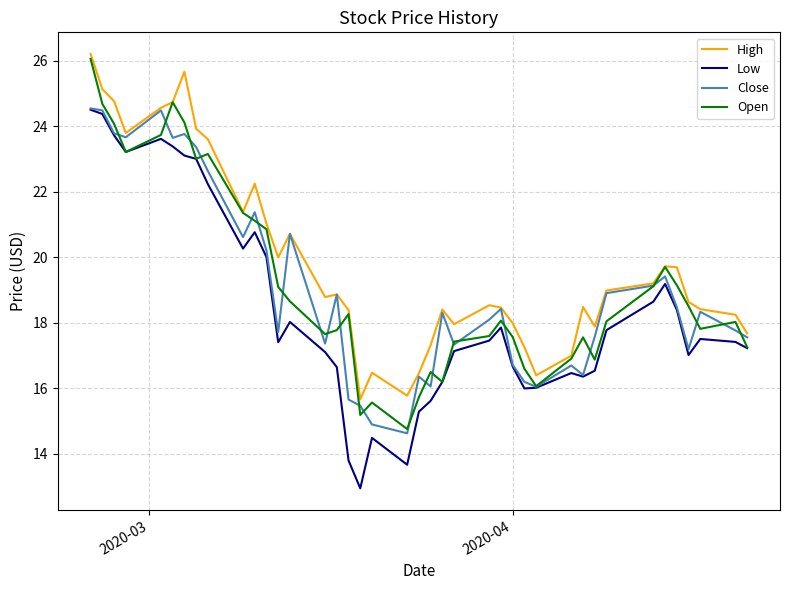

What is the highest value of the Close series?

24.5